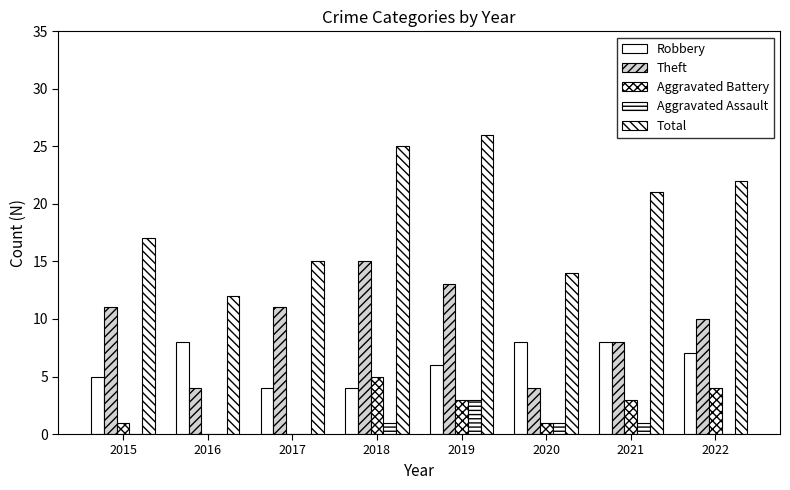

Count the number of categories in the chart.

8